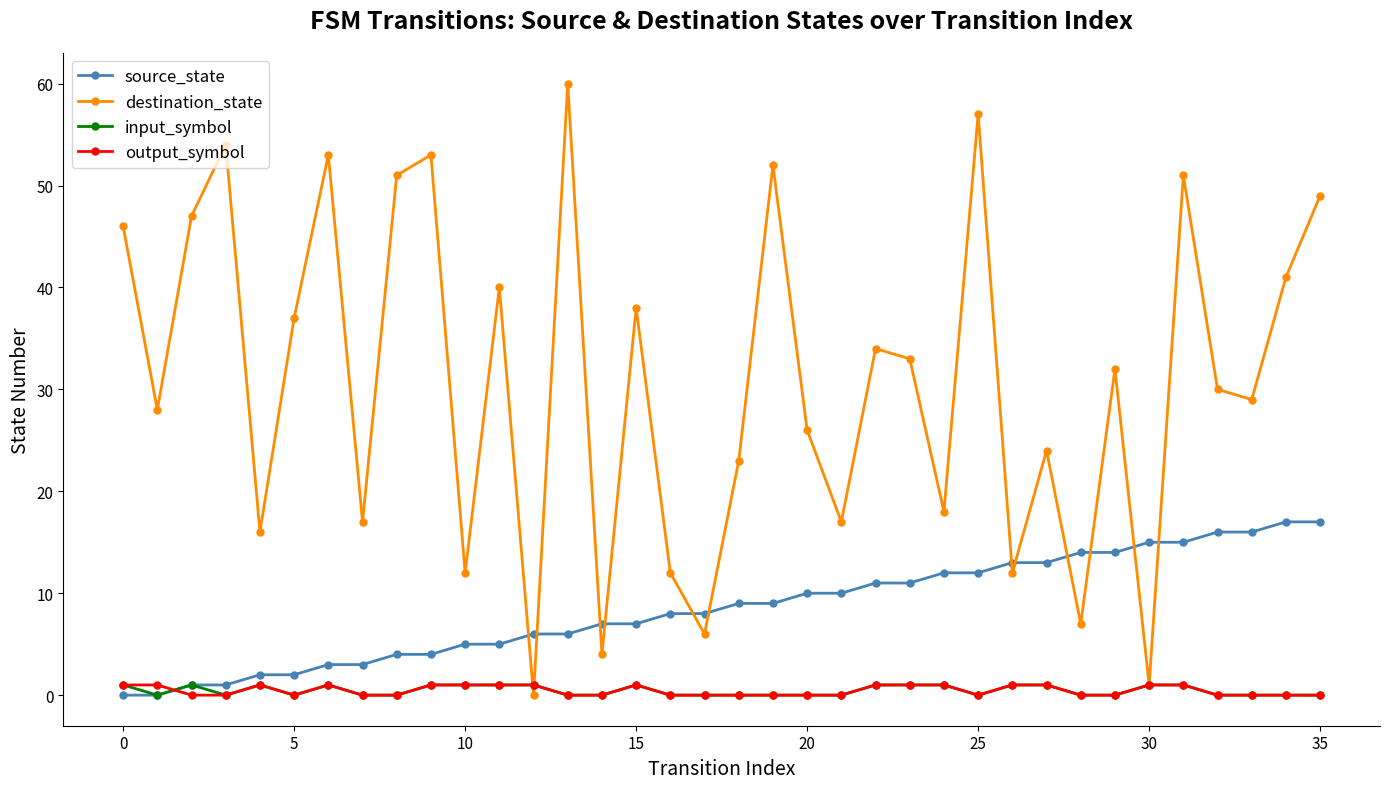

Count the number of categories in the chart.

36